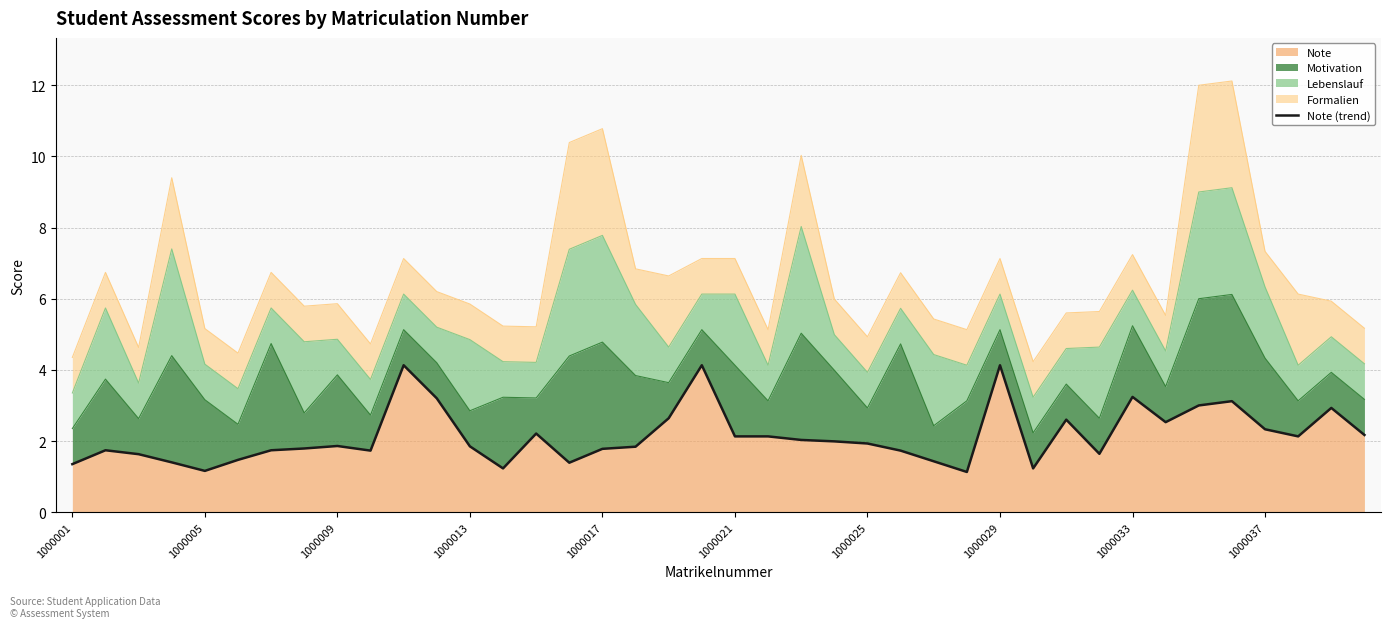

How many points are higher than both their immediate neighbors (excluding endpoints)?

10